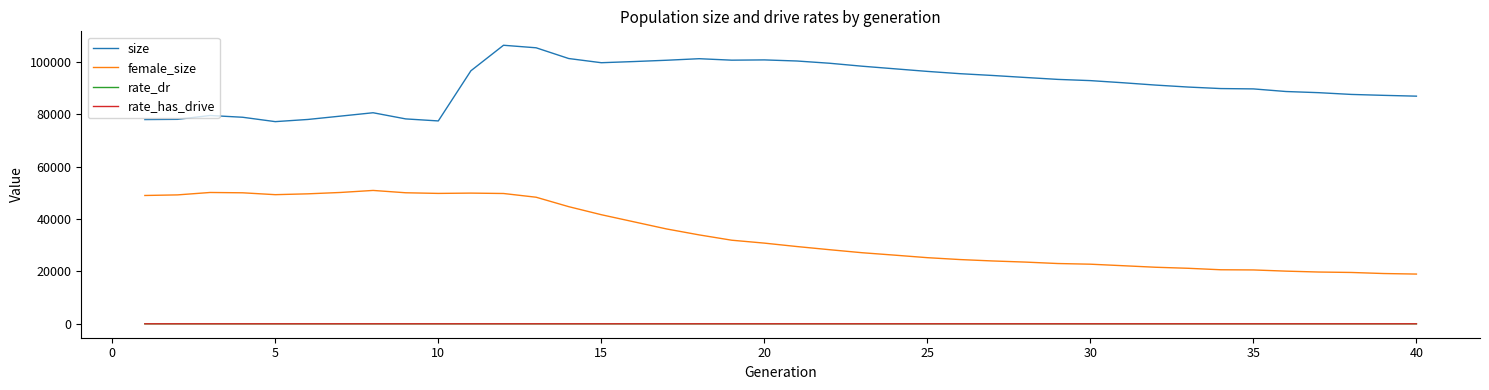

Which series has the largest total across all categories?

size